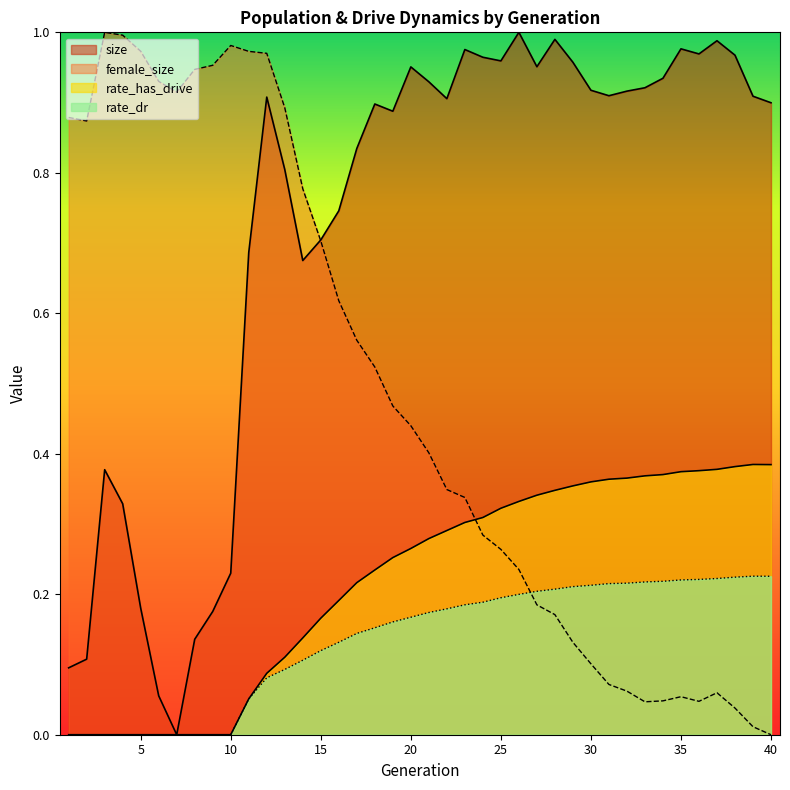

What is the difference between the highest and lowest values at 37?

0.9